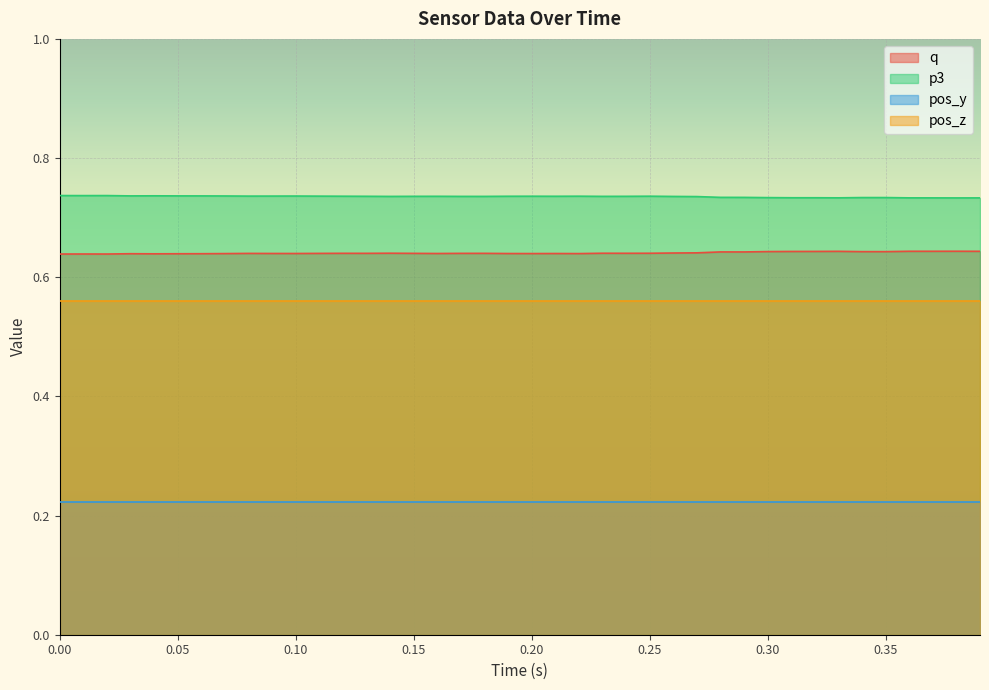

Count the p3 values in the range 0 to 1.

40